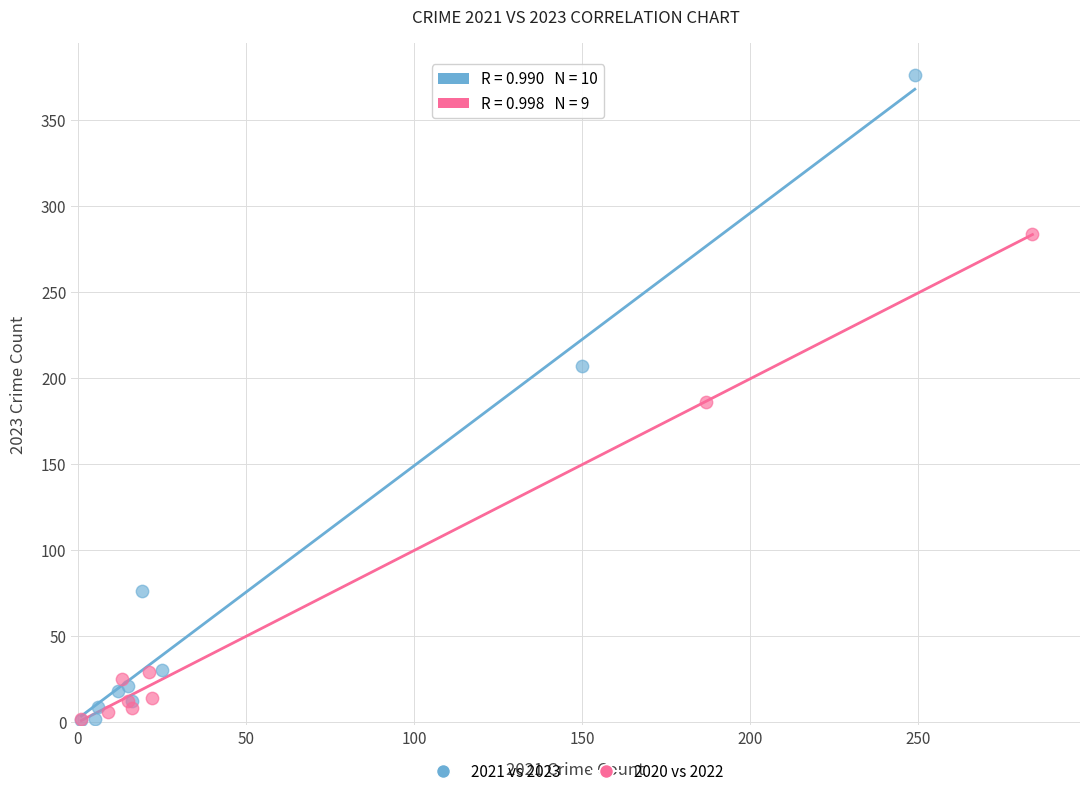

Which series contains the highest Y value?

2021 vs 2023